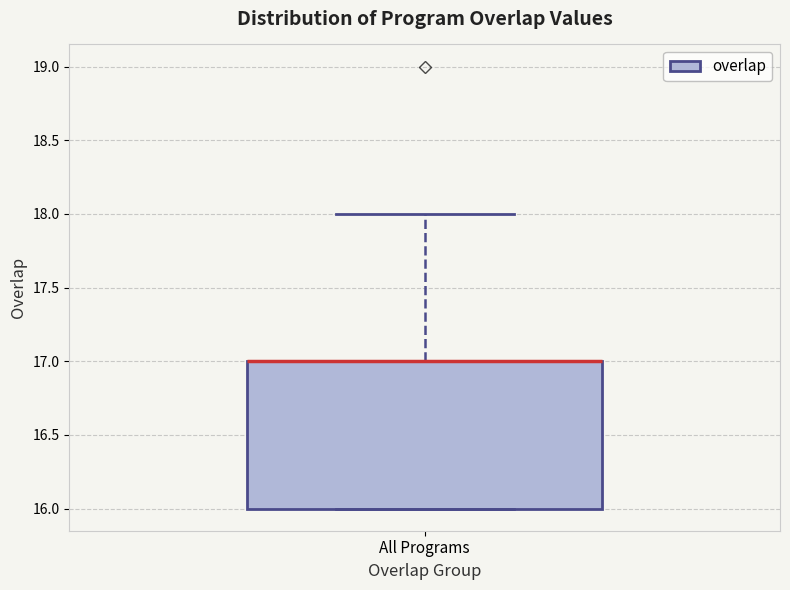

Where does the upper whisker of the box for All Programs end on the y-axis? The values are not printed on the chart, so give them approximately, as read against the axis.

18